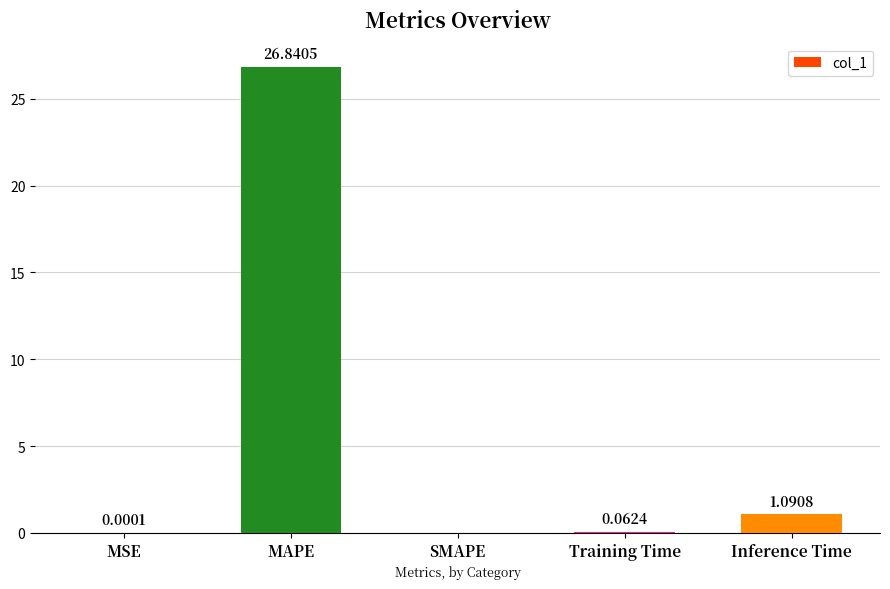

Count the number of categories in the chart.

5